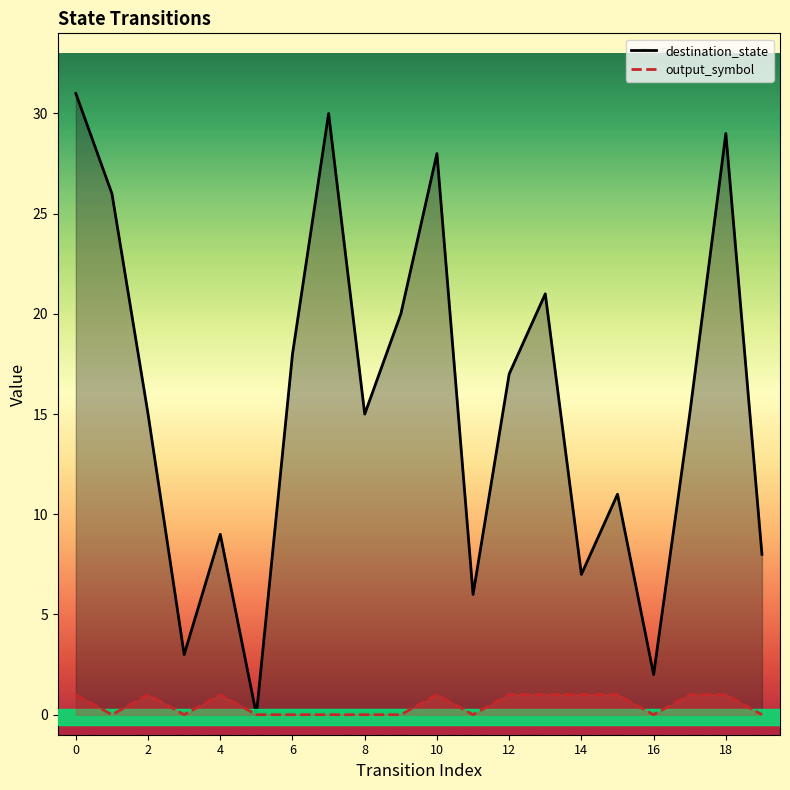

True or false: output_symbol line and destination_state line cross at least once.

False